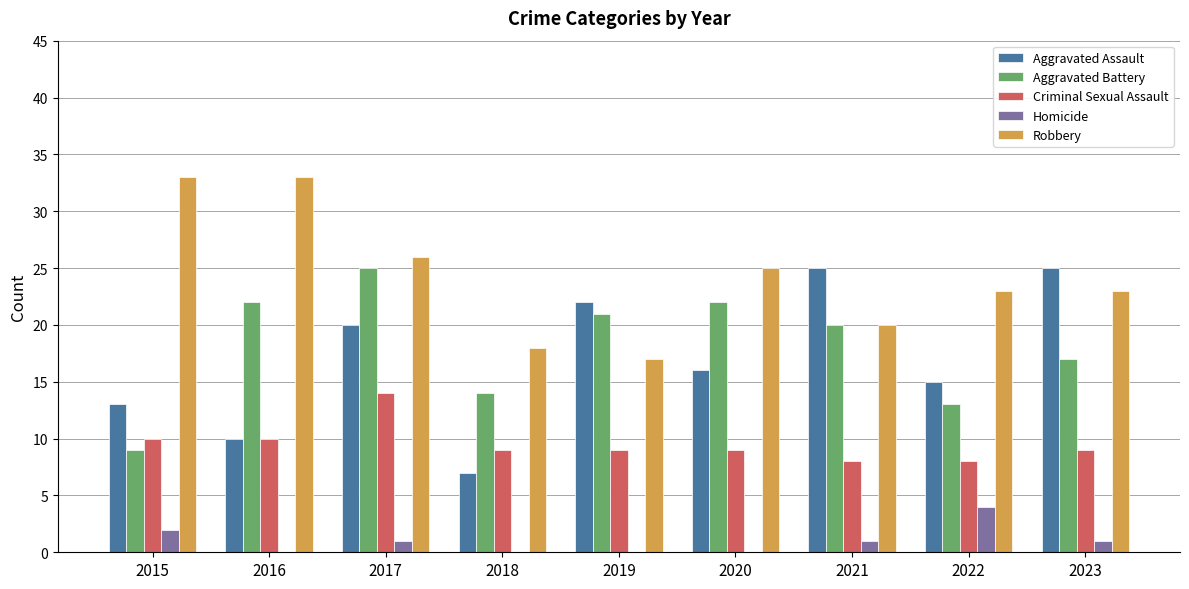

The Criminal Sexual Assault series shows 3 at 2020. True or false?

False